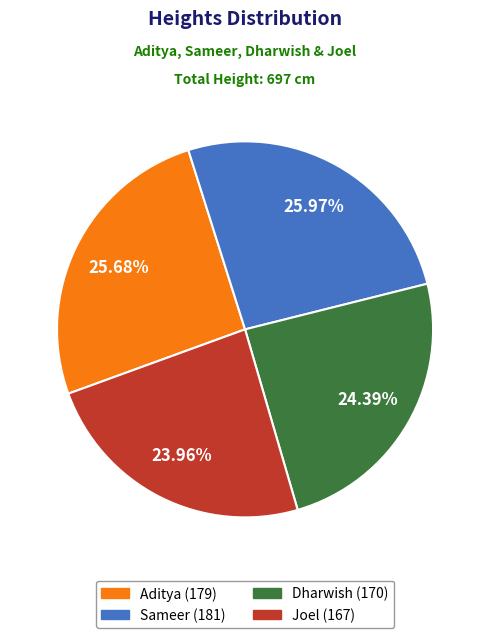

Approximately how many times larger is the value at Aditya compared to Sameer?

1.0